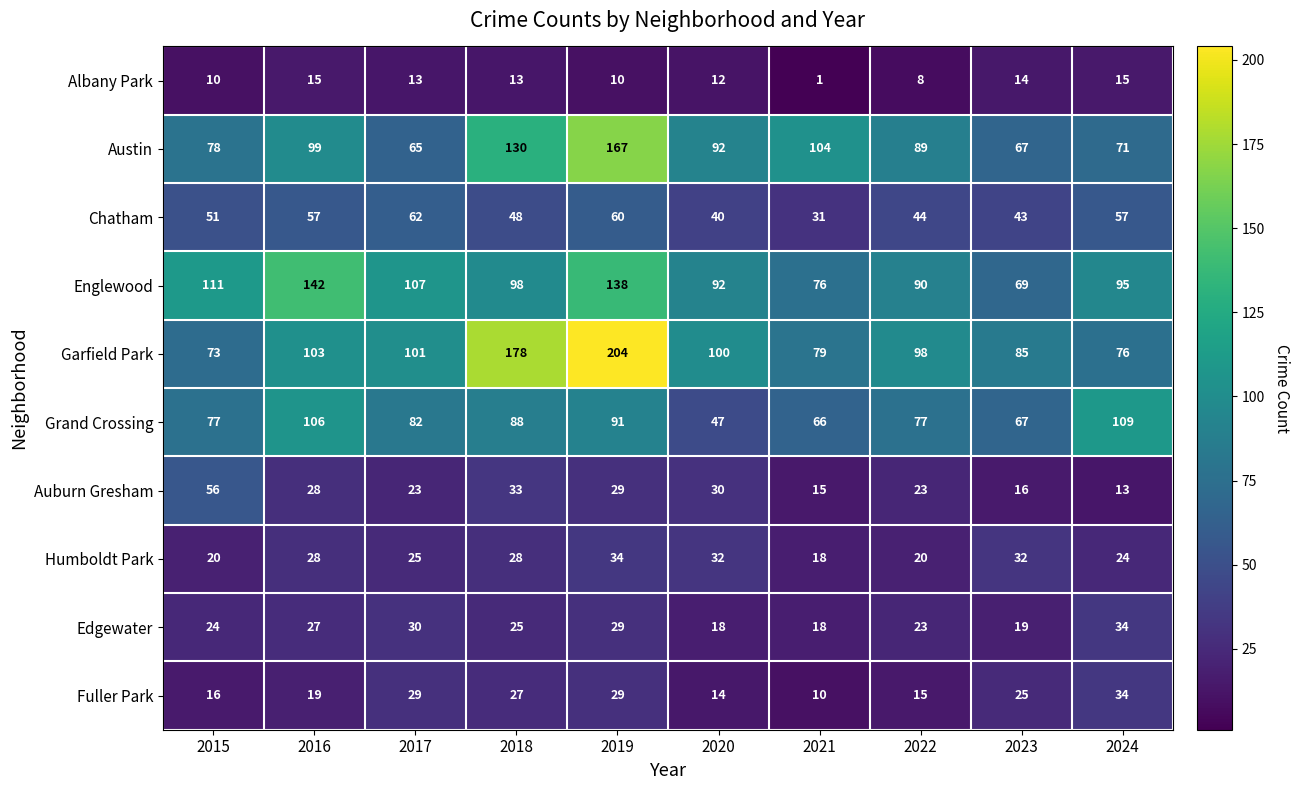

How many data points does each series have?

10